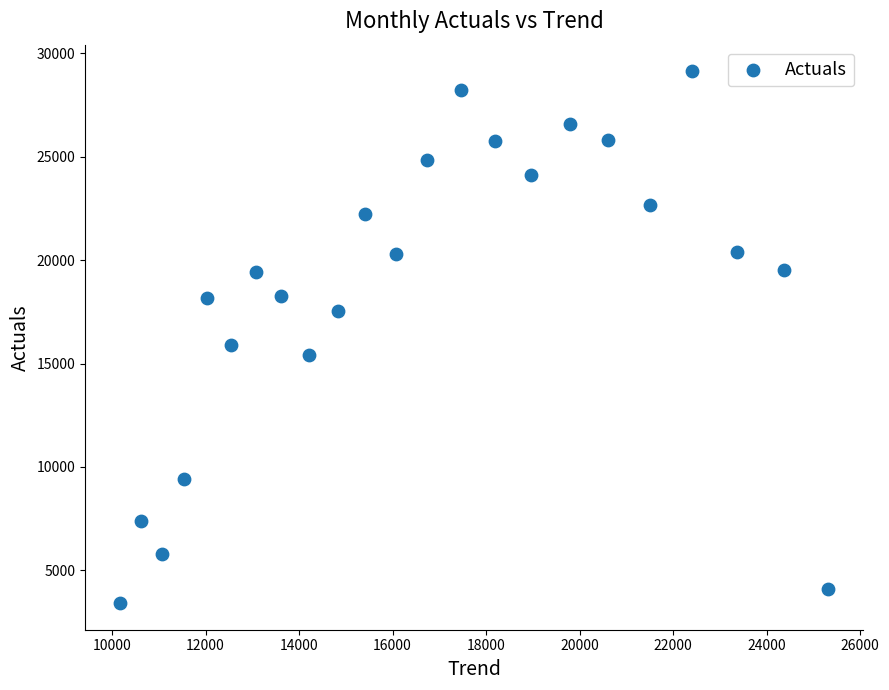

What is the range of X values (max minus min)?

15131.3